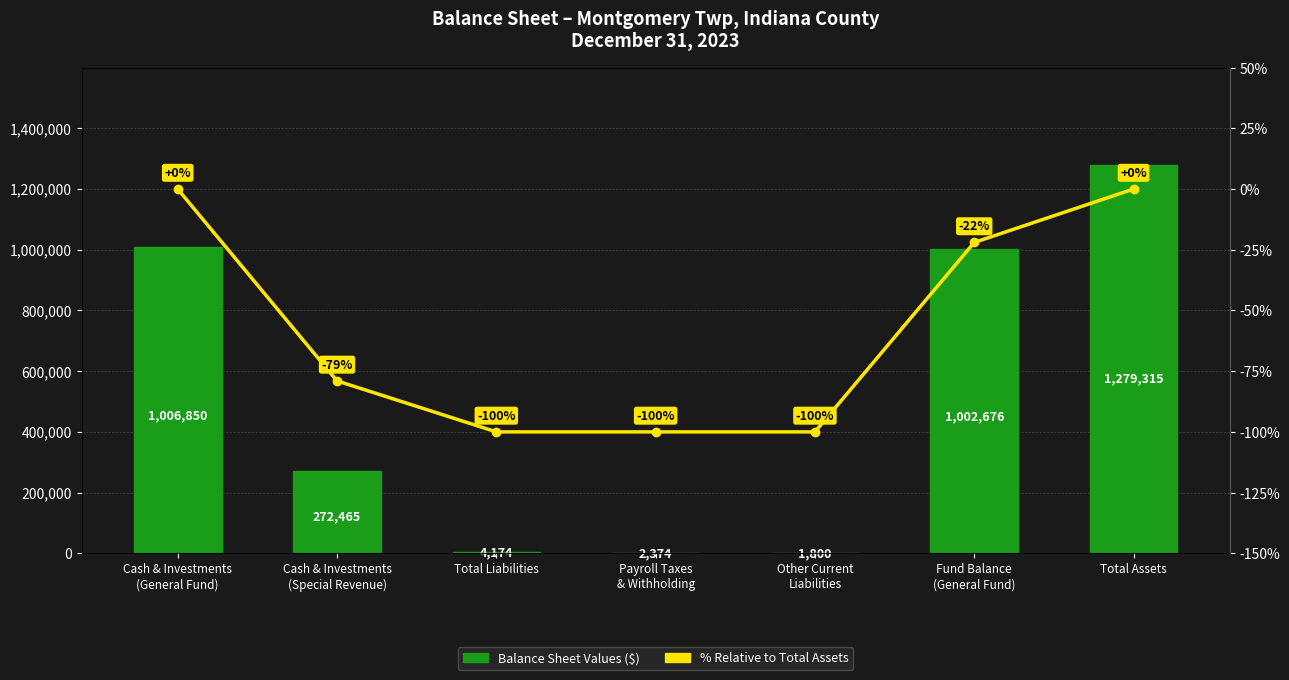

Between Total Assets and Other Current
Liabilities, which is larger?

Total Assets